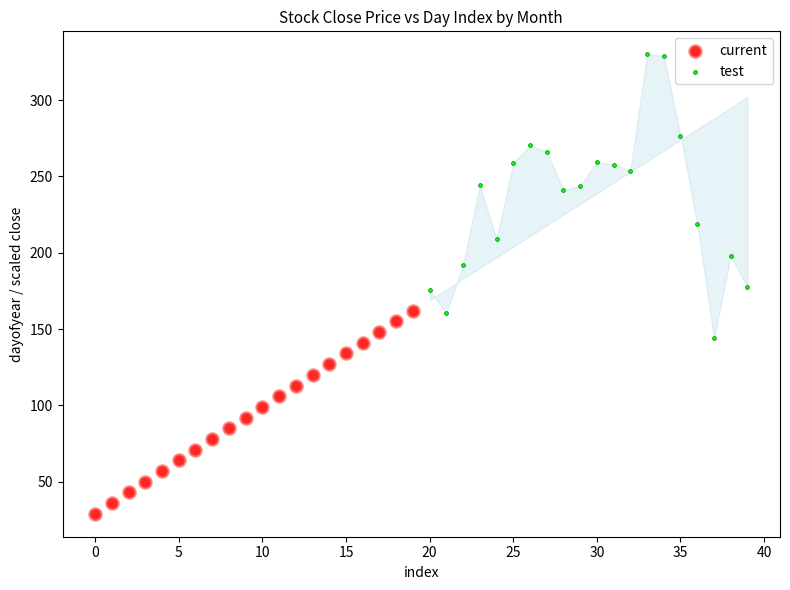

Which series reaches the maximum Y coordinate?

test